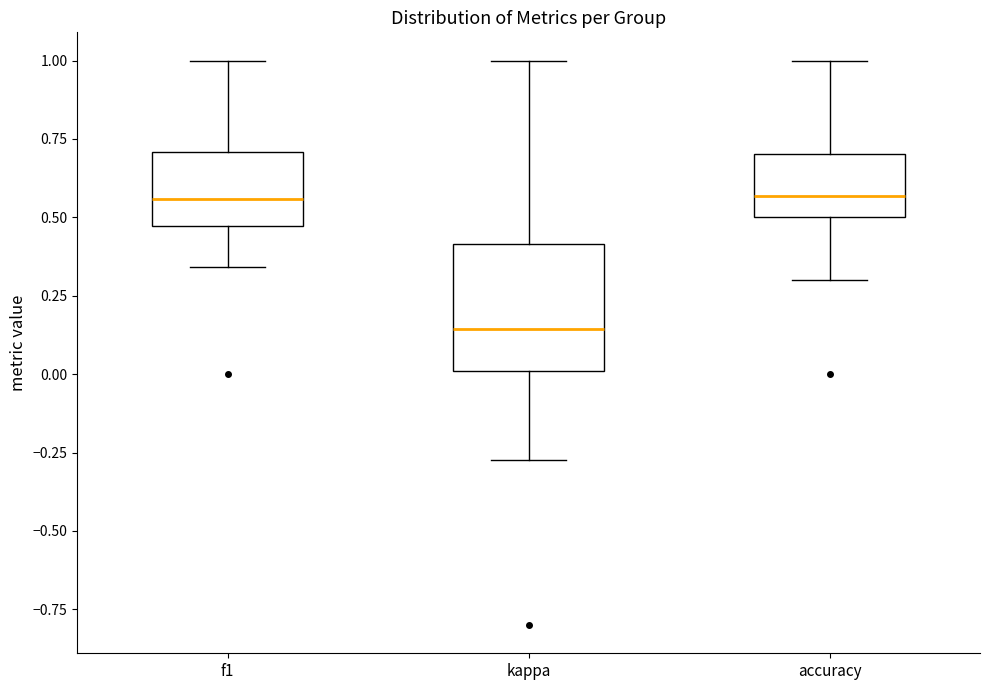

Comparing the boxes themselves (not the whiskers), which one is the tallest?

kappa